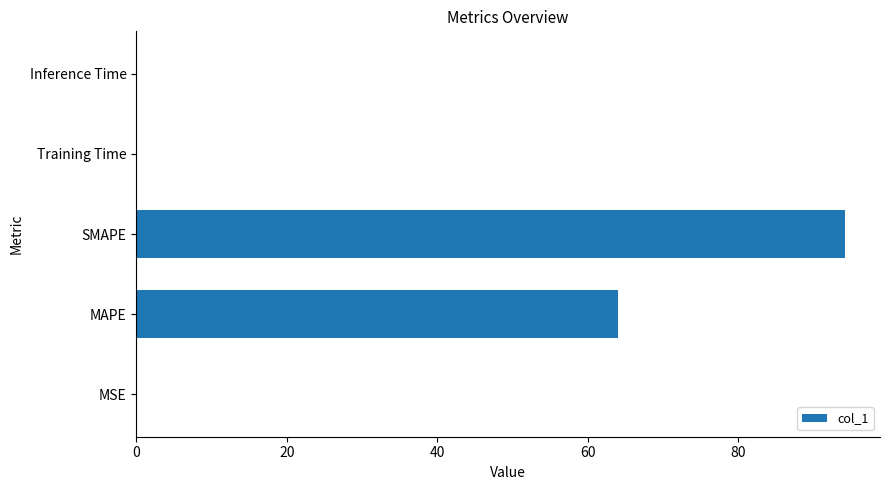

What is the sum of all values?

158.2